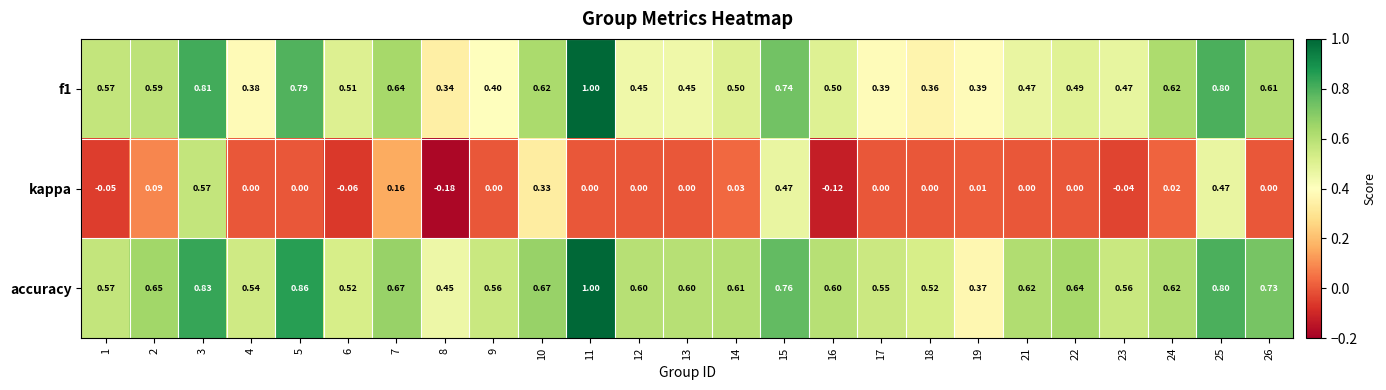

Which series has the largest total across all categories?

accuracy